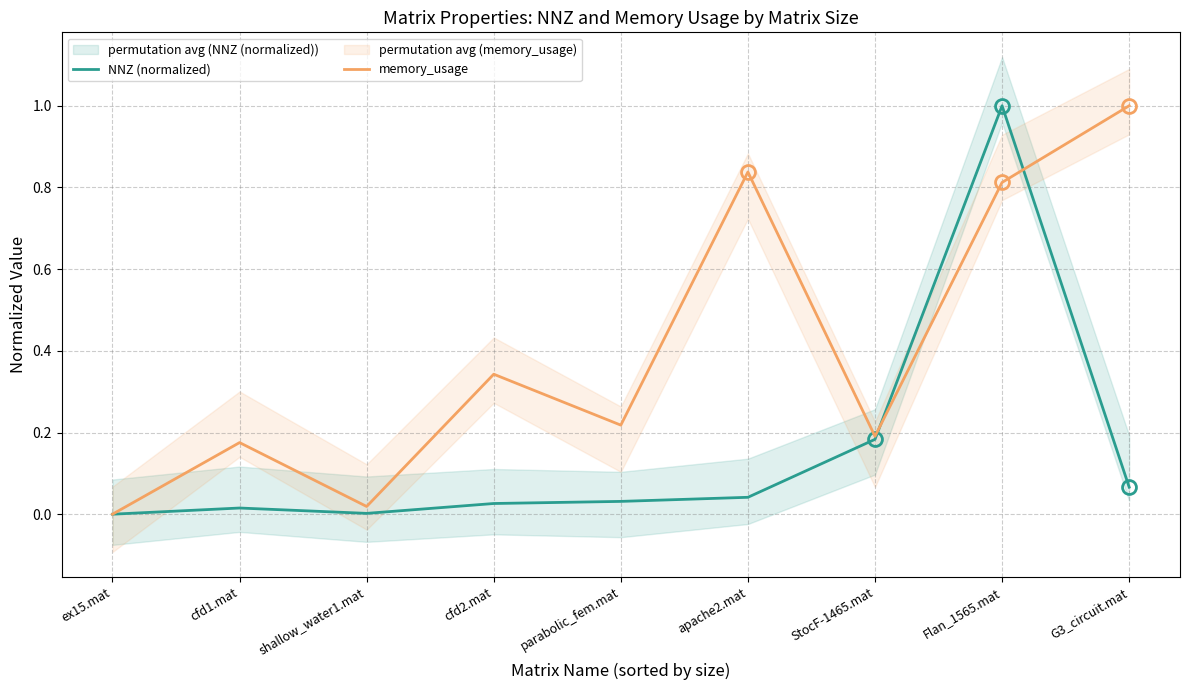

List the labels in order of memory_usage value, smallest first.

ex15.mat, shallow_water1.mat, cfd1.mat, StocF-1465.mat, parabolic_fem.mat, cfd2.mat, Flan_1565.mat, apache2.mat, G3_circuit.mat